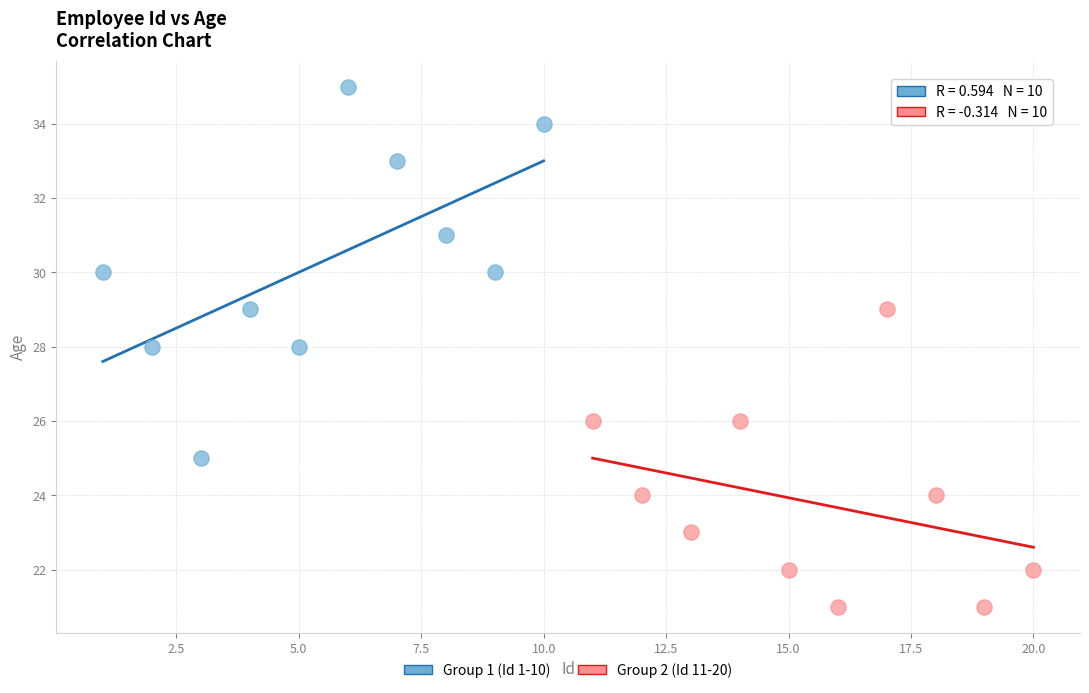

Which series contains the highest Y value?

Group 1 (Id 1-10)